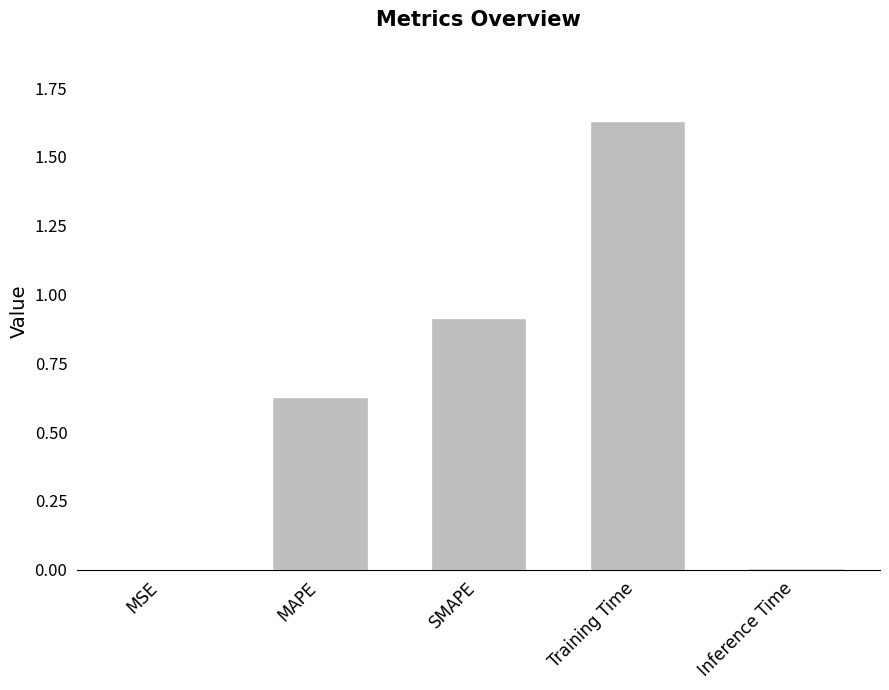

Between MAPE and SMAPE, which is larger?

SMAPE